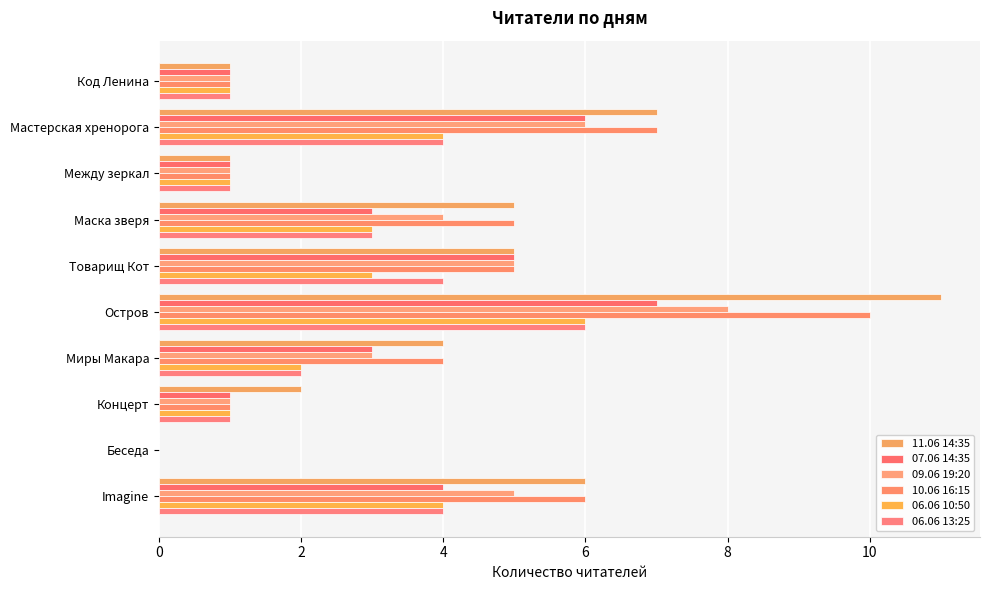

Which category has the highest value across all series?

Остров